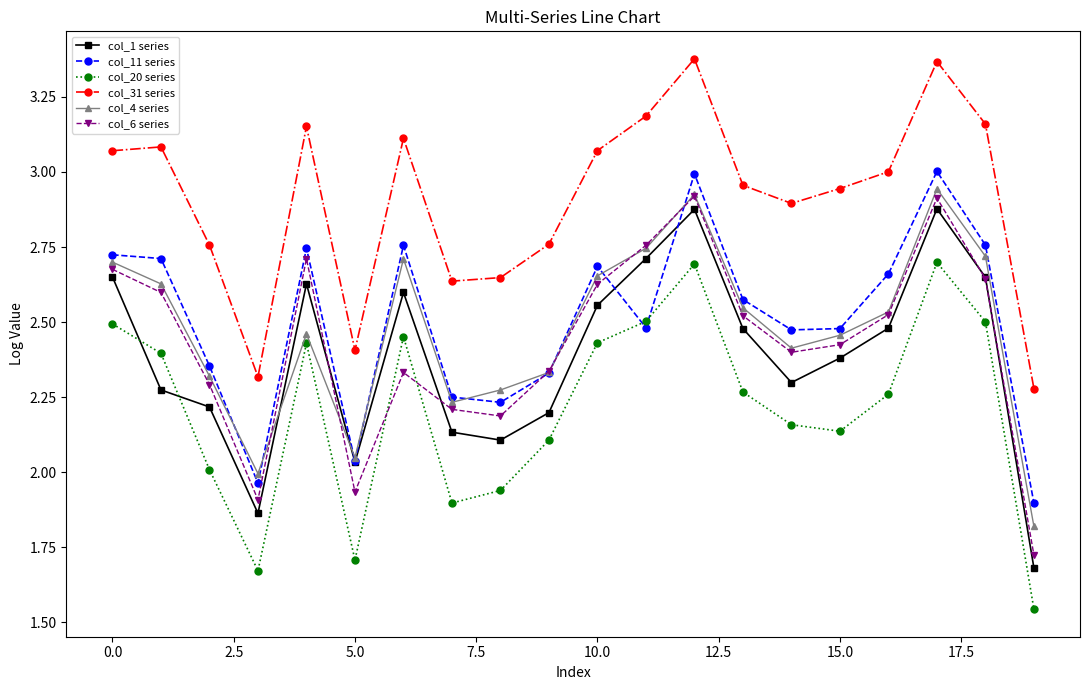

True or false: col_4 series and col_31 series intersect in this chart.

False